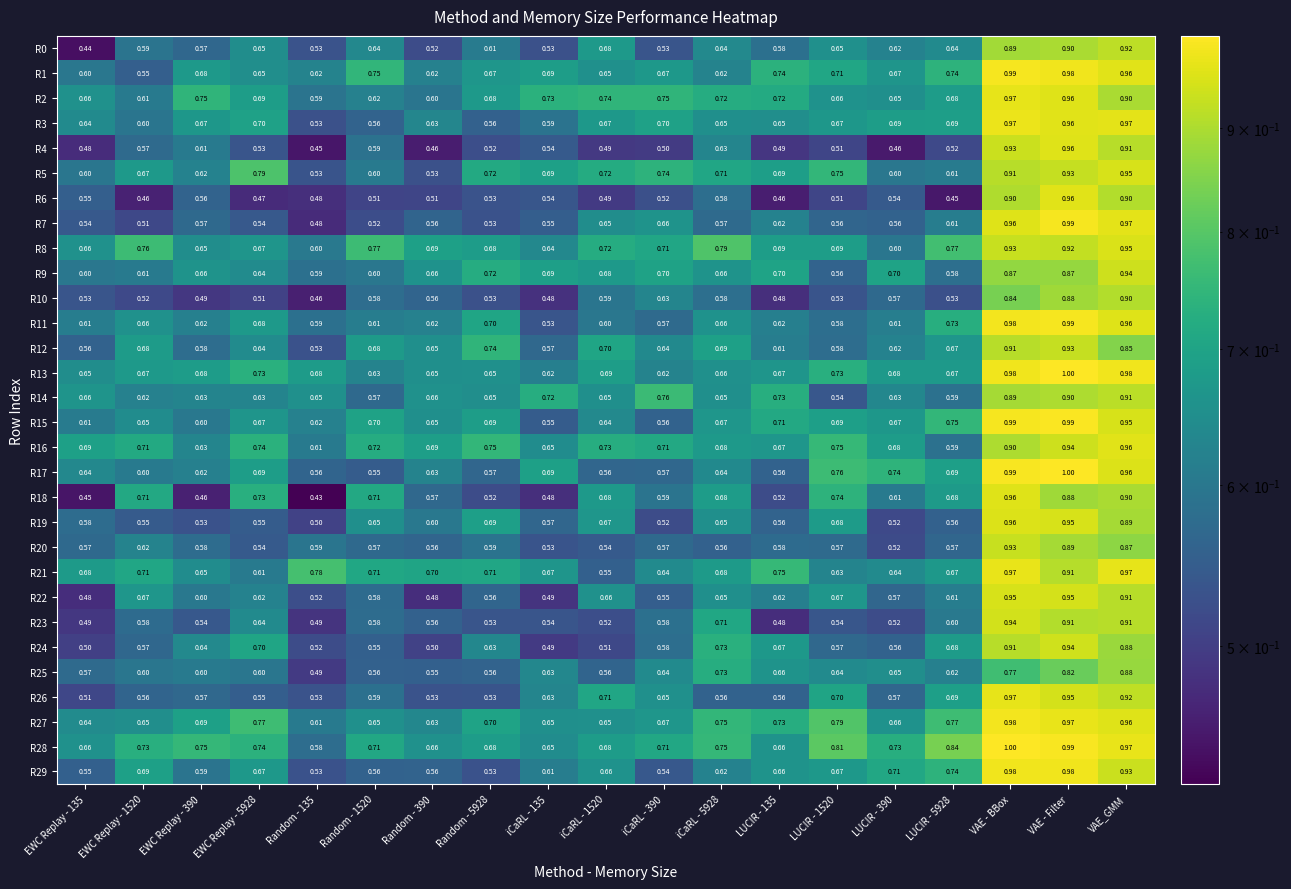

Is the value of R26 at iCaRL - 1520 greater than the value of R21 at iCaRL - 135?

Yes